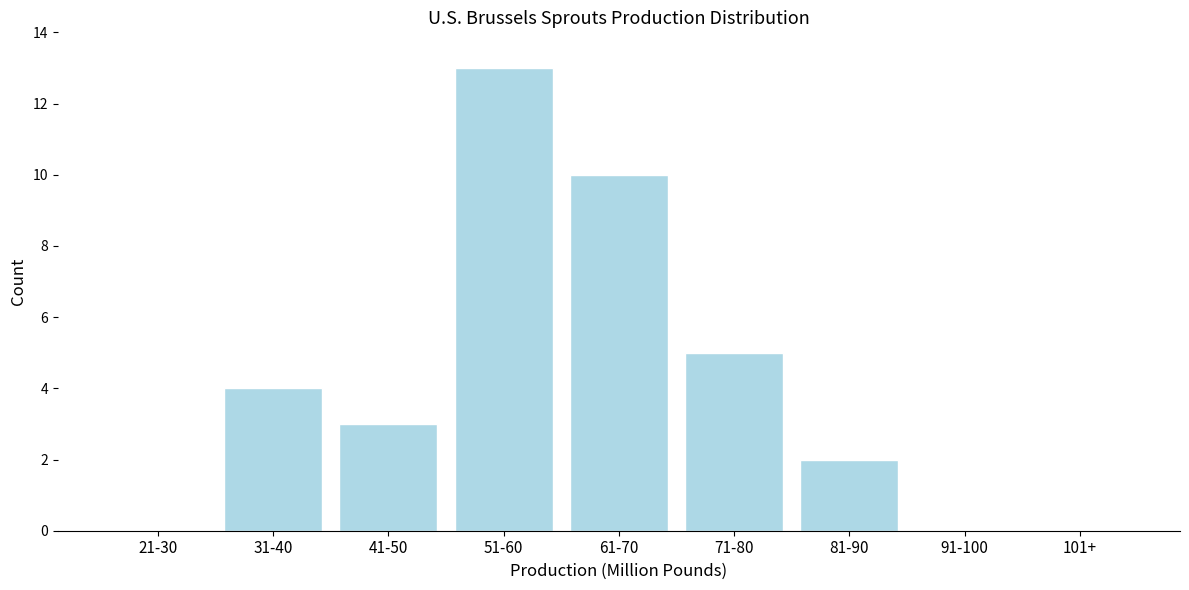

Reading left to right, what are all the values shown in this chart?

21-30=0	31-40=4	41-50=3	51-60=13	61-70=10	71-80=5	81-90=2	91-100=0	101+=0